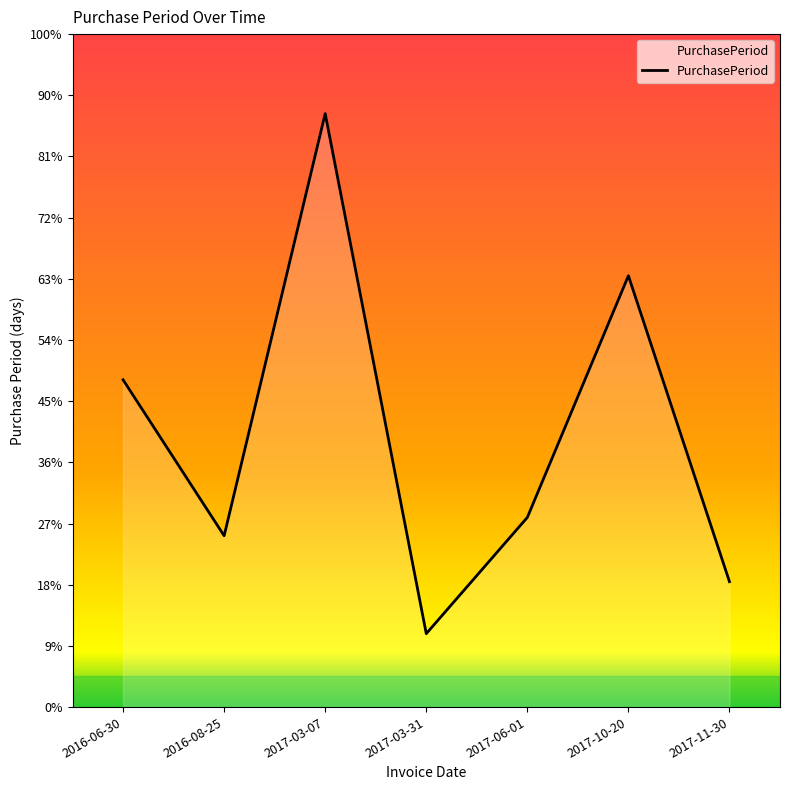

What is the label of the 3rd point from the right?

2017-06-01